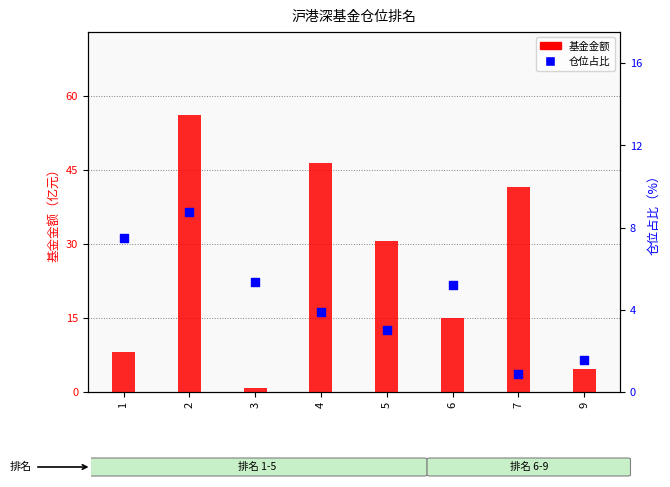

What are all the series names shown in the legend?

基金金额, 仓位占比